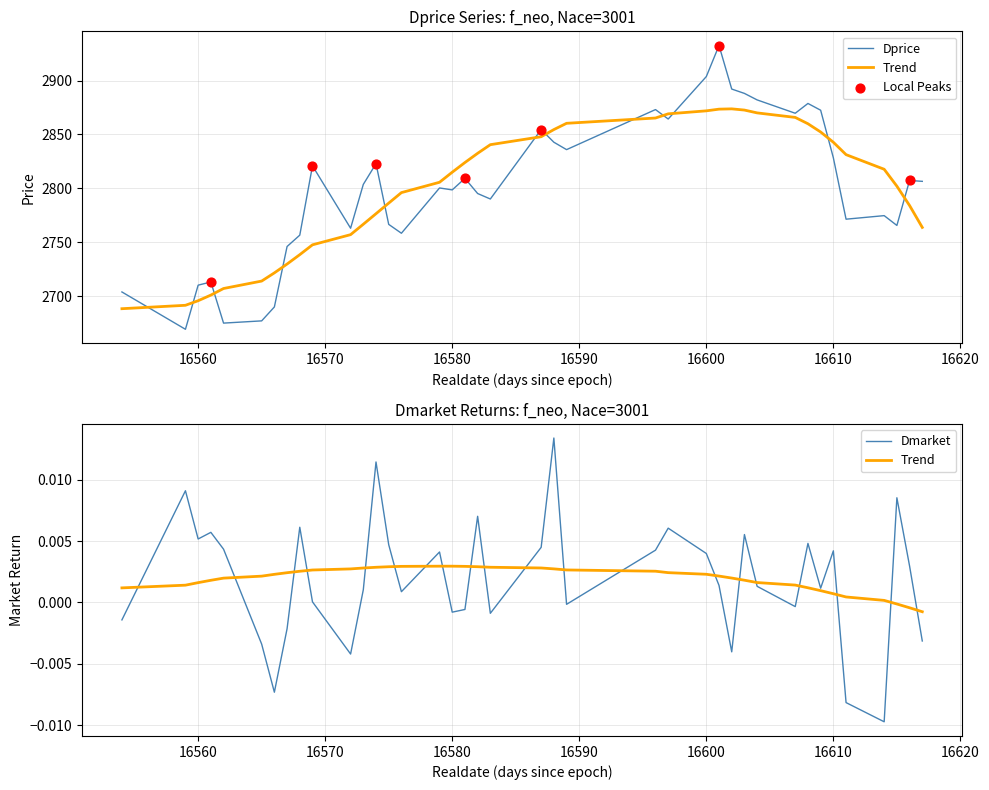

Which series has the largest total across all categories?

Dprice